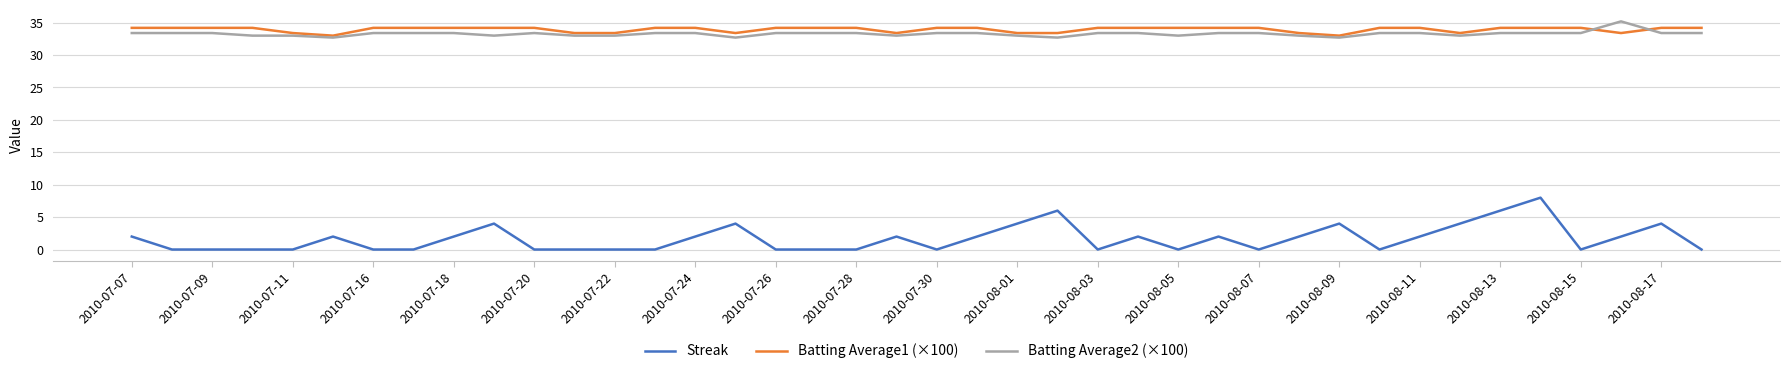

What is the highest value of the Streak series?

8.0